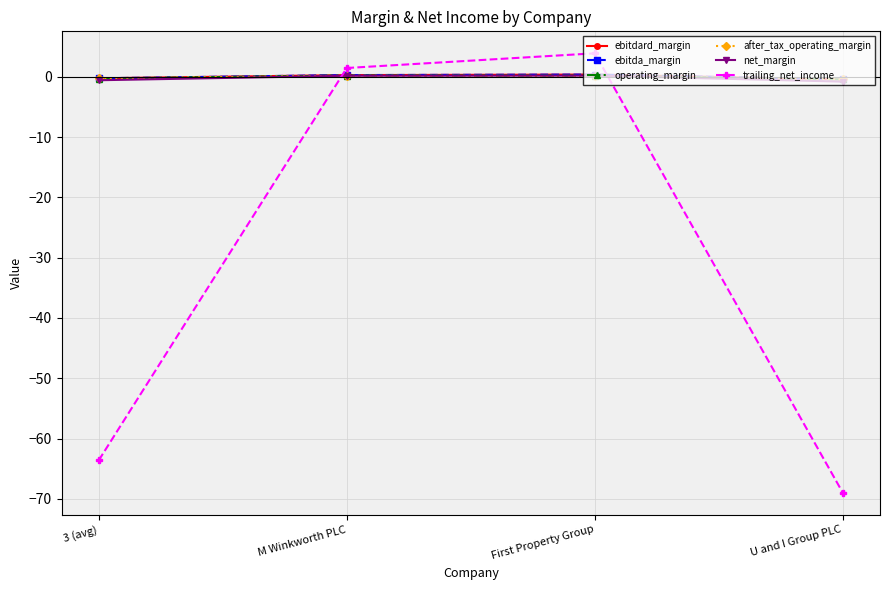

True or false: trailing_net_income has a value of -98.5 at U and I Group PLC.

False